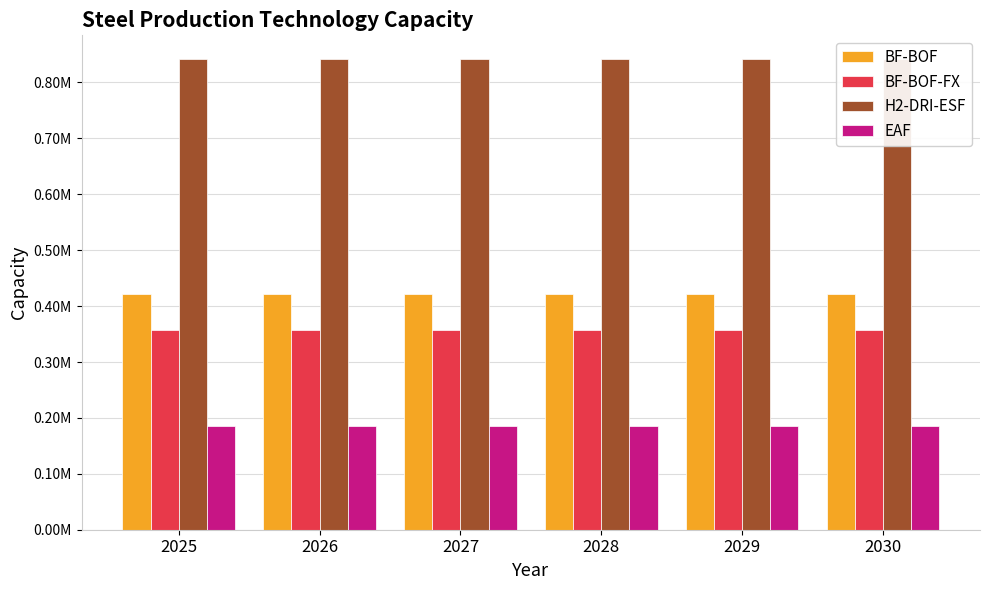

Reading right to left, what are all the values shown in this chart?

BF-BOF: 2030=421098.9	2029=421098.9	2028=421098.9	2027=421098.9	2026=421098.9	2025=421098.9
BF-BOF-FX: 2030=357934.1	2029=357934.1	2028=357934.1	2027=357934.1	2026=357934.1	2025=357934.1
H2-DRI-ESF: 2030=842197.8	2029=842197.8	2028=842197.8	2027=842197.8	2026=842197.8	2025=842197.8
EAF: 2030=185299.8	2029=185299.8	2028=185299.8	2027=185299.8	2026=185299.8	2025=185299.8